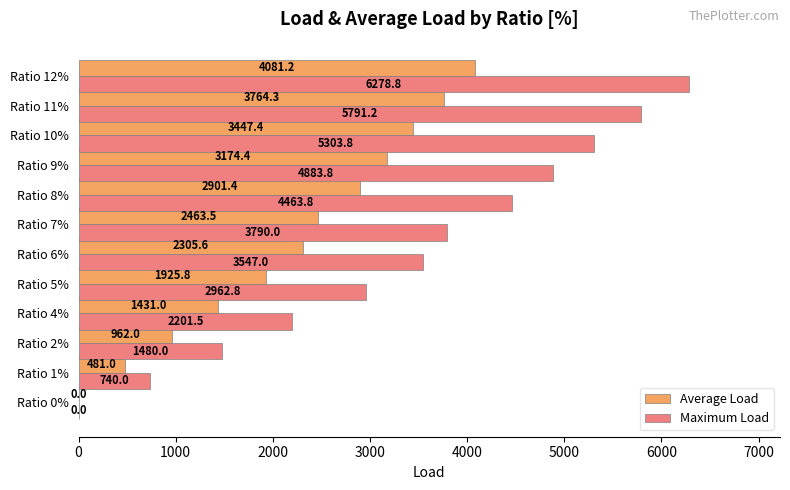

The value of Maximum Load at Ratio 2% is 1480.0. True or false?

True